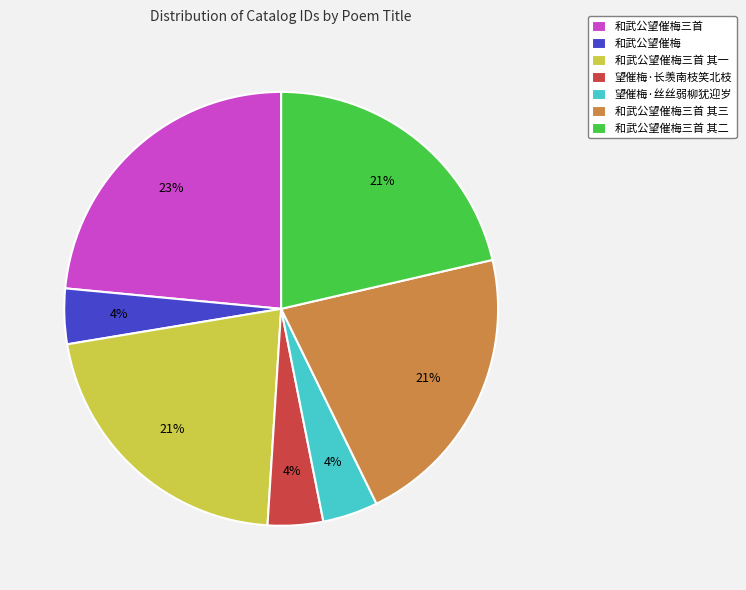

Does 望催梅·丝丝弱柳犹迎岁 account for over 50% of the chart?

No